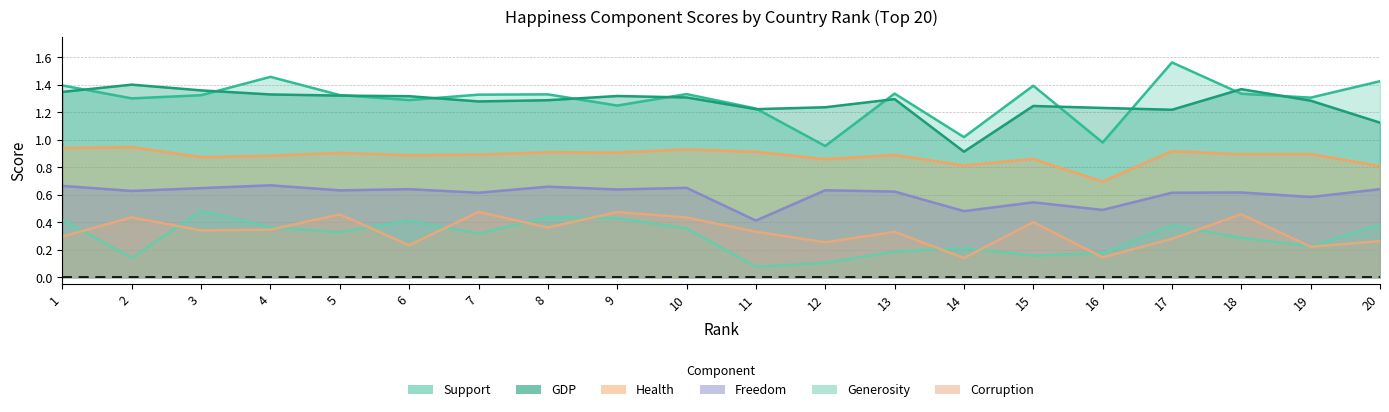

Reading left to right, transcribe all the data shown in this chart.

Support: 1.4	1.3	1.3	1.5	1.3	1.3	1.3	1.3	1.3	1.3	1.2	1.0	1.3	1.0	1.4	1.0	1.6	1.3	1.3	1.4
GDP: 1.3	1.4	1.4	1.3	1.3	1.3	1.3	1.3	1.3	1.3	1.2	1.2	1.3	0.9	1.2	1.2	1.2	1.4	1.3	1.1
Health: 0.9	0.9	0.9	0.9	0.9	0.9	0.9	0.9	0.9	0.9	0.9	0.9	0.9	0.8	0.9	0.7	0.9	0.9	0.9	0.8
Freedom: 0.7	0.6	0.6	0.7	0.6	0.6	0.6	0.7	0.6	0.7	0.4	0.6	0.6	0.5	0.5	0.5	0.6	0.6	0.6	0.6
Generosity: 0.4	0.1	0.5	0.4	0.3	0.4	0.3	0.4	0.4	0.4	0.1	0.1	0.2	0.2	0.2	0.2	0.4	0.3	0.2	0.4
Corruption: 0.3	0.4	0.3	0.3	0.5	0.2	0.5	0.4	0.5	0.4	0.3	0.3	0.3	0.1	0.4	0.1	0.3	0.5	0.2	0.3